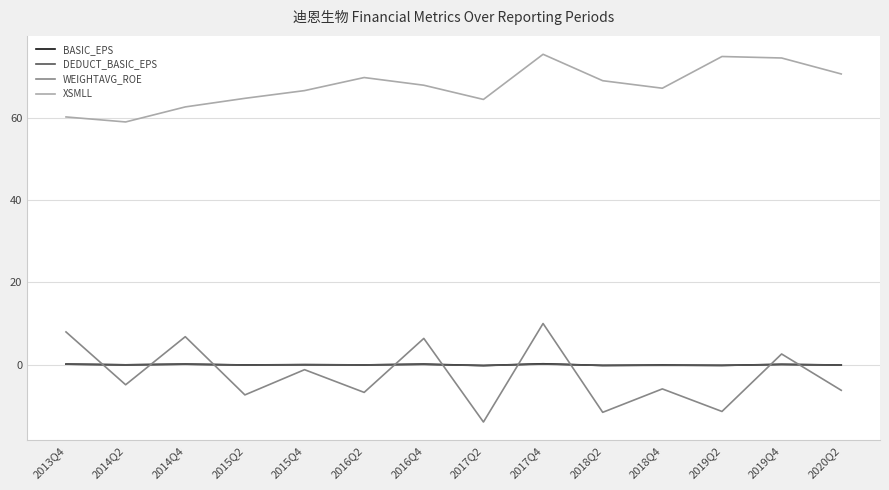

The value of WEIGHTAVG_ROE at 2019Q2 is -11.4. True or false?

True